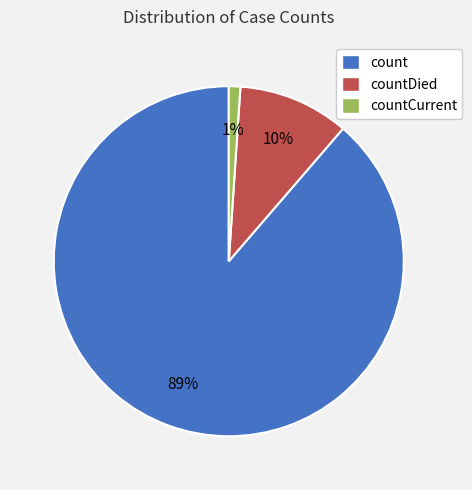

Is there a majority slice in this chart?

Yes